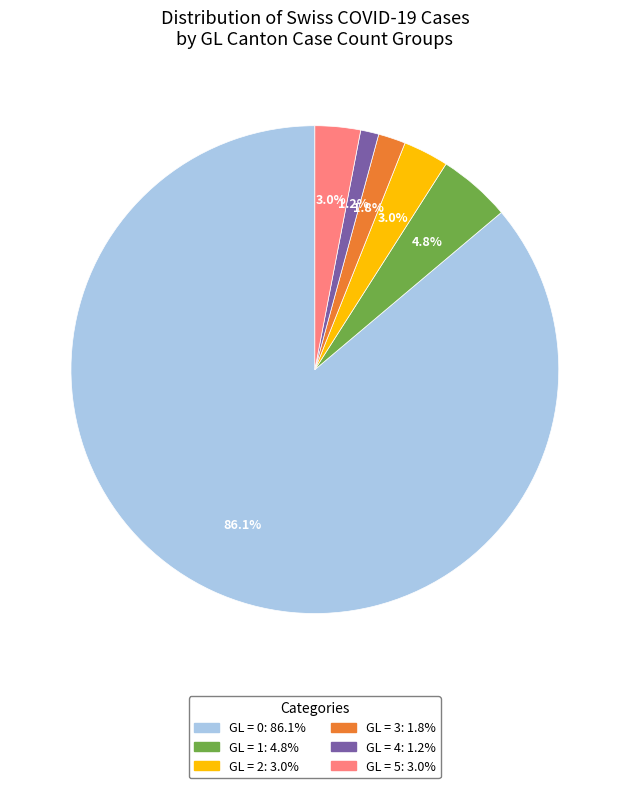

Is there any slice that represents more than half of the pie?

Yes